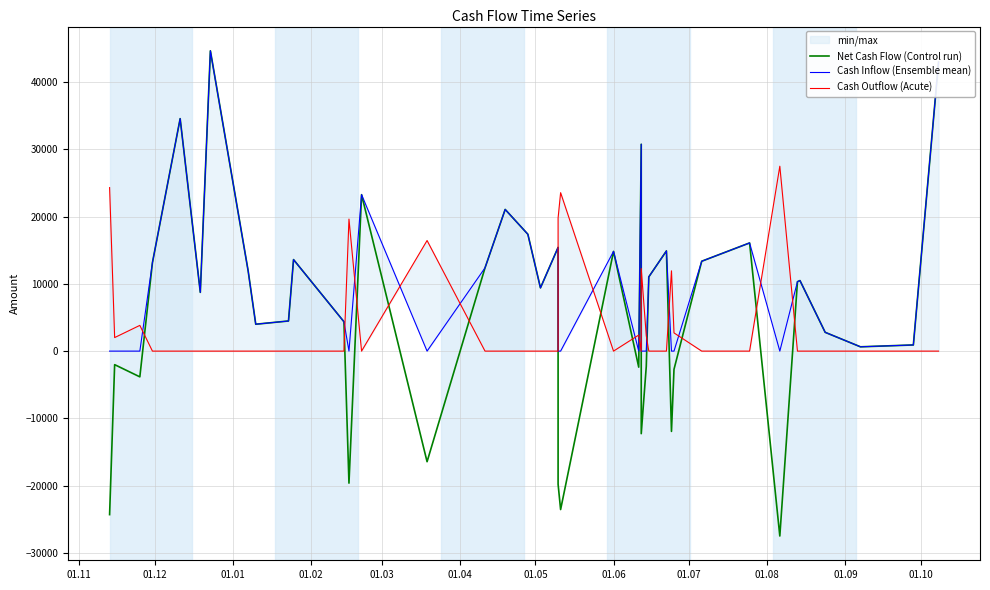

True or false: Cash Inflow (Ensemble mean) and Net Cash Flow (Control run) cross at least once.

False